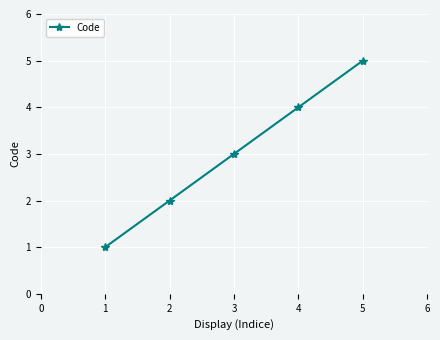

What is the greatest value displayed?

5